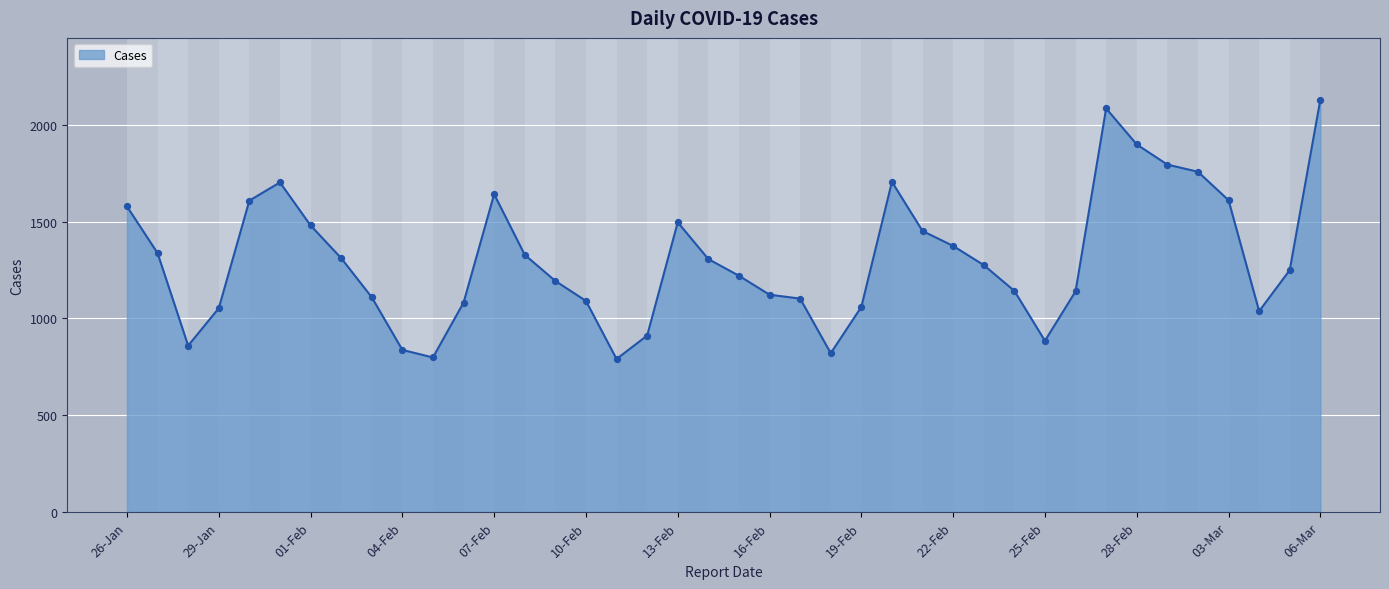

What is the greatest value displayed?

2129